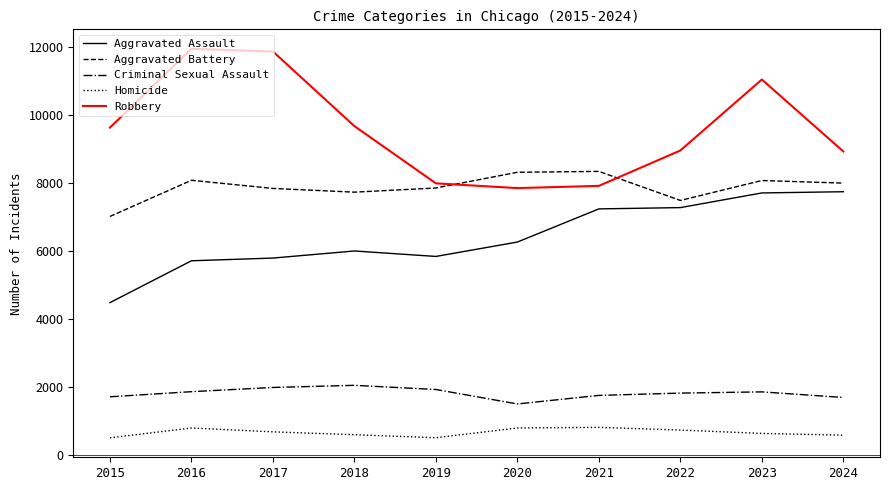

Which series has the largest total across all categories?

Robbery